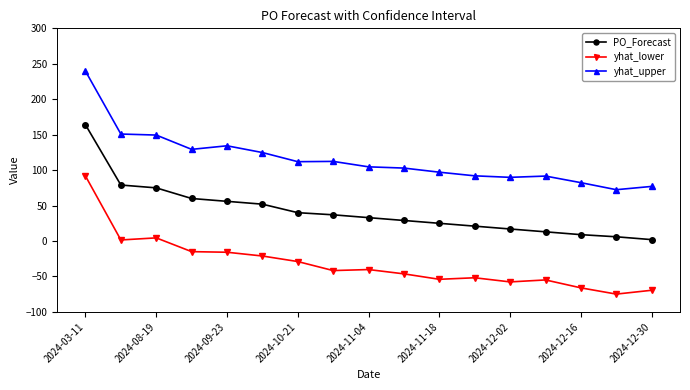

What is the highest value of the yhat_lower series?

91.8